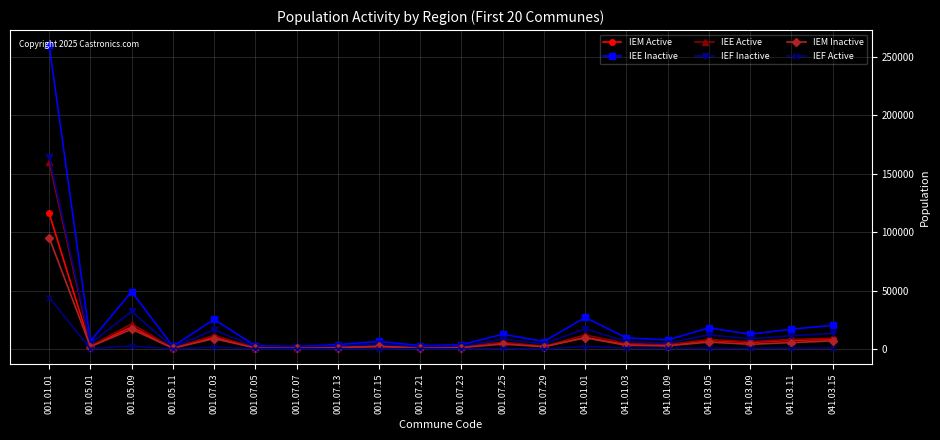

In IEF Inactive, how many points are higher than both neighbors (excluding endpoints)?

6